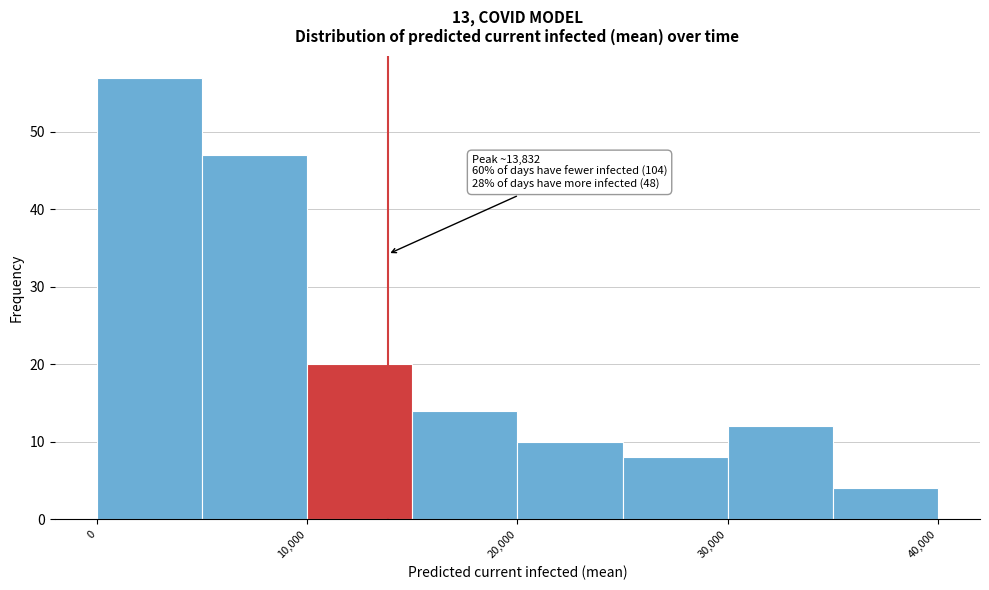

Which range on the x-axis has the tallest bar?

0 to 5000